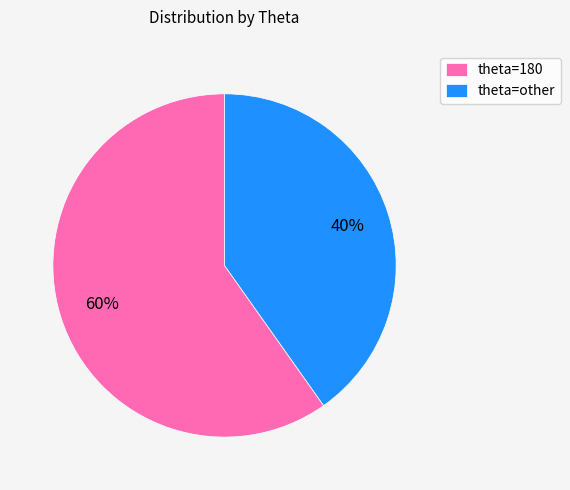

Is there a majority slice in this chart?

Yes